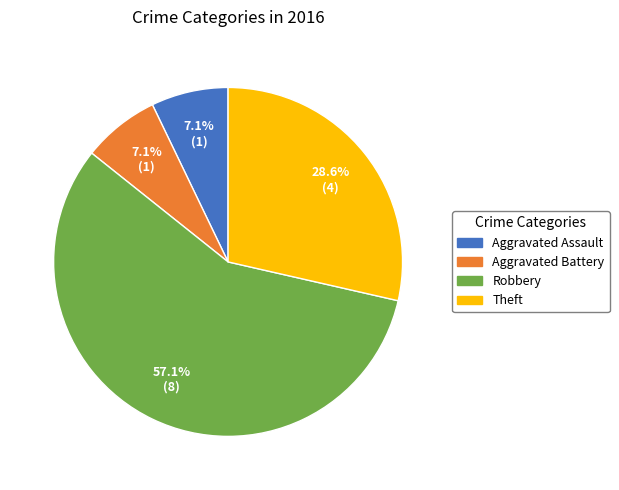

Combined, do Robbery and Theft account for over 50%?

Yes